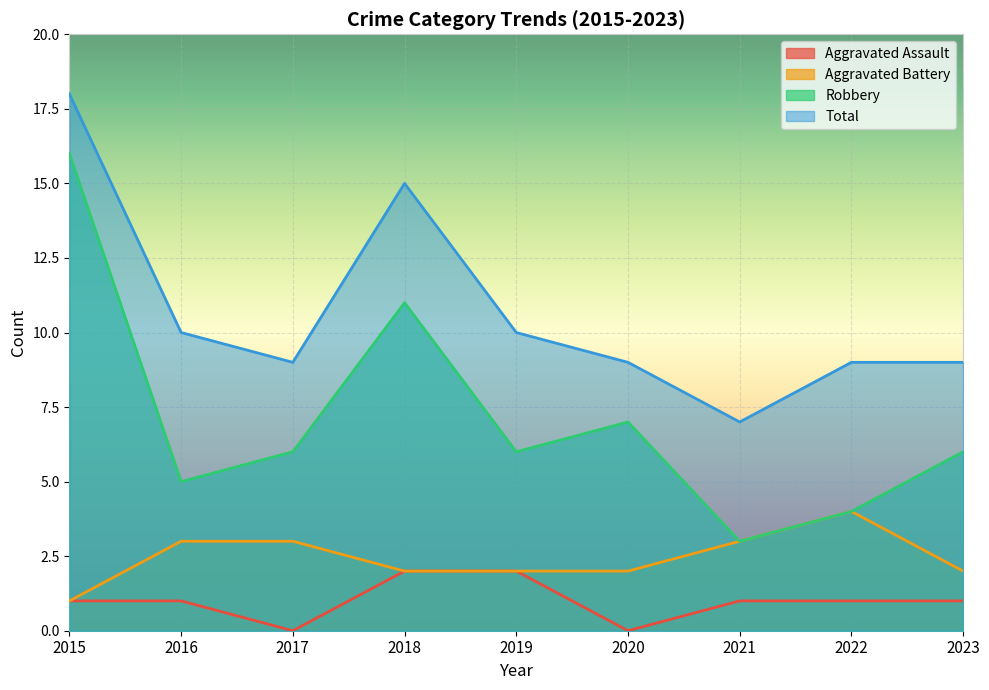

What are all the series names shown in the legend?

Aggravated Assault, Aggravated Battery, Robbery, Total